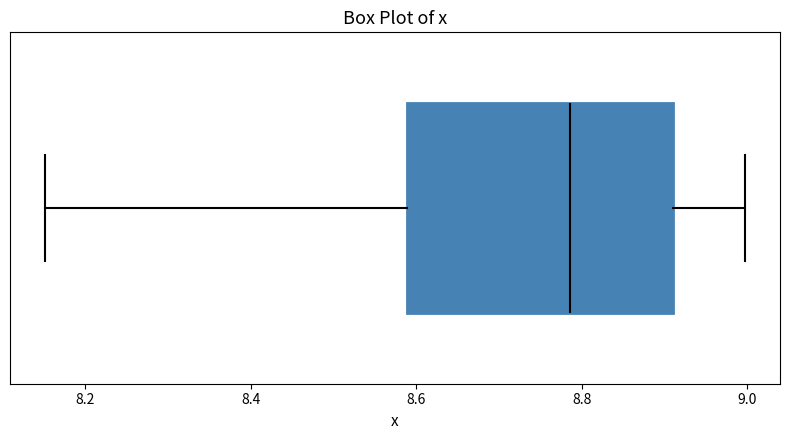

Where does the left whisker of the box end on the x-axis? The values are not printed on the chart, so give them approximately, as read against the axis.

8.16